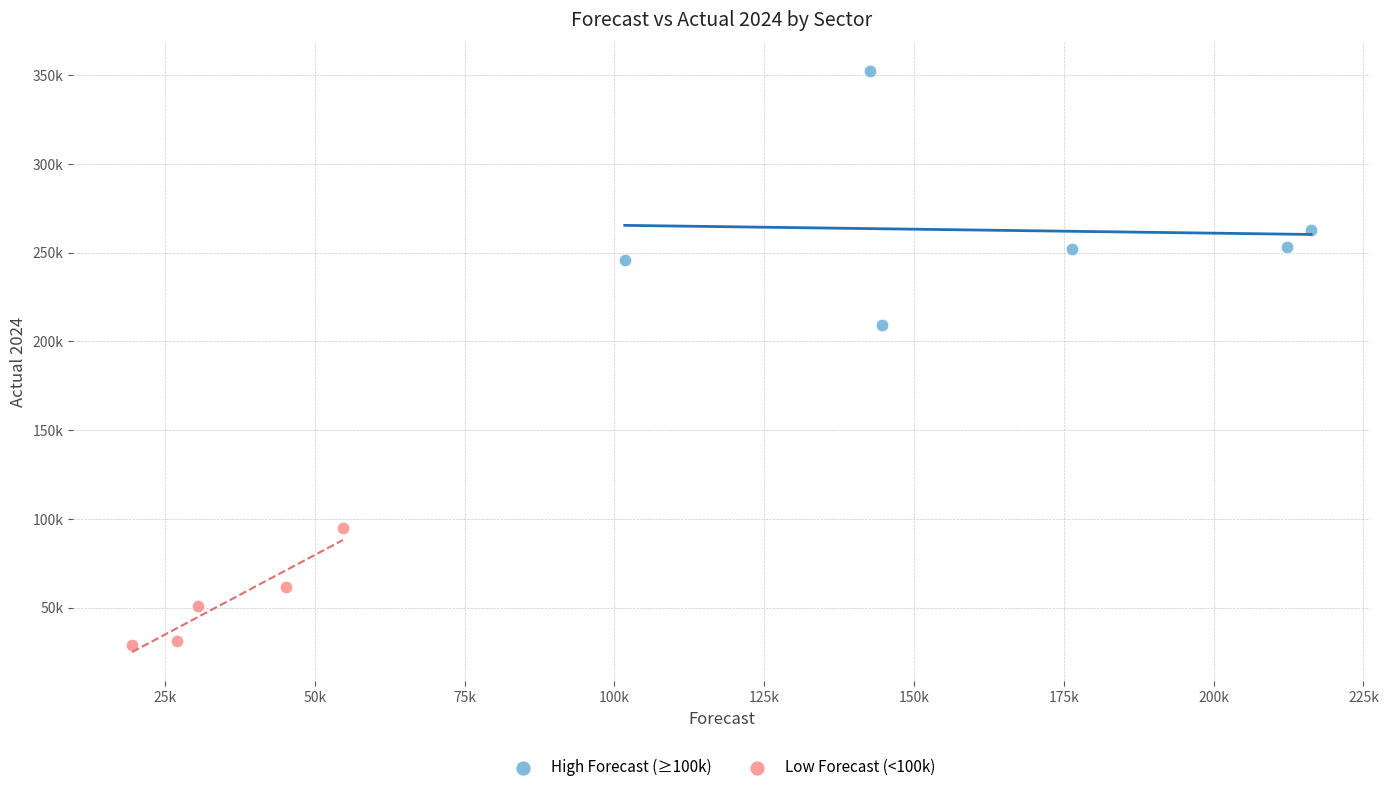

What are all the series names shown in the legend?

High Forecast (≥100k), Low Forecast (<100k)